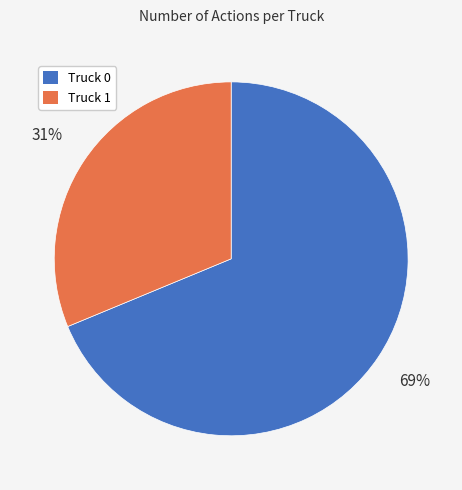

Is the sum of Truck 1 and Truck 0 greater than half?

Yes